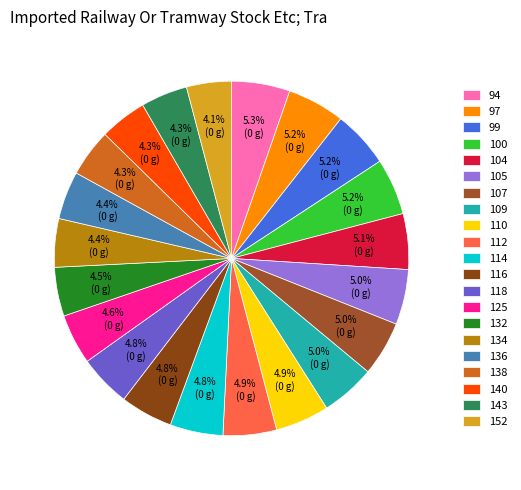

Combined, what portion of the pie is 138 and 132?

8.8%